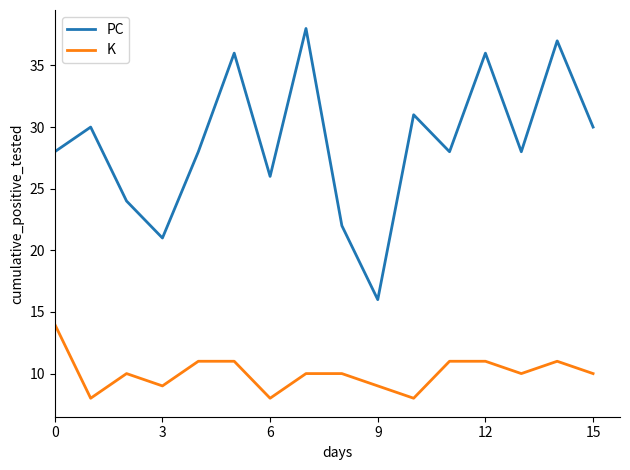

Which series has the widest spread of values?

PC